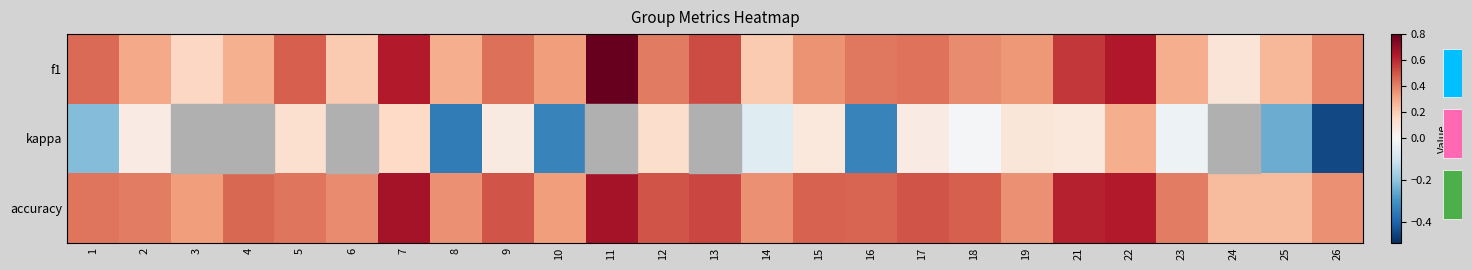

What is the sum of the accuracy values at 2 and 25?

0.7